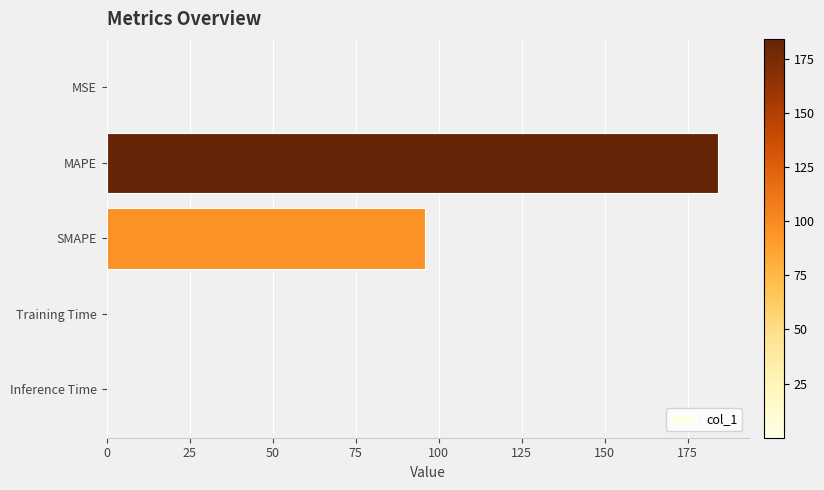

What is the sum of all values?

280.0